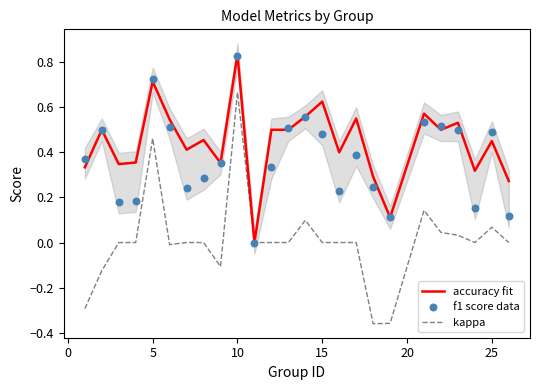

Which series reaches the minimum Y coordinate?

kappa